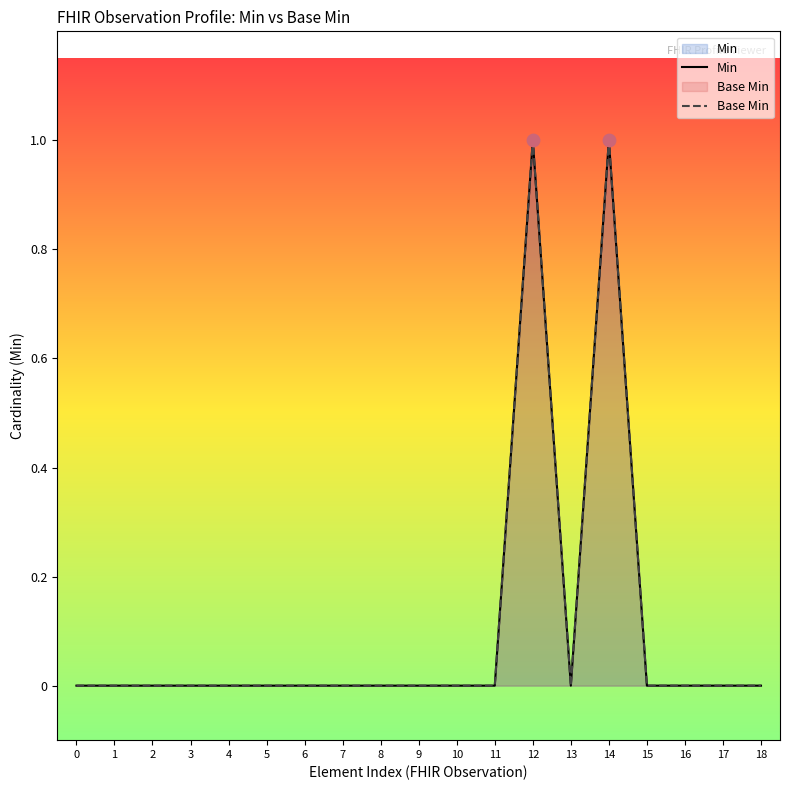

At how many categories does at least one series exceed 0?

2